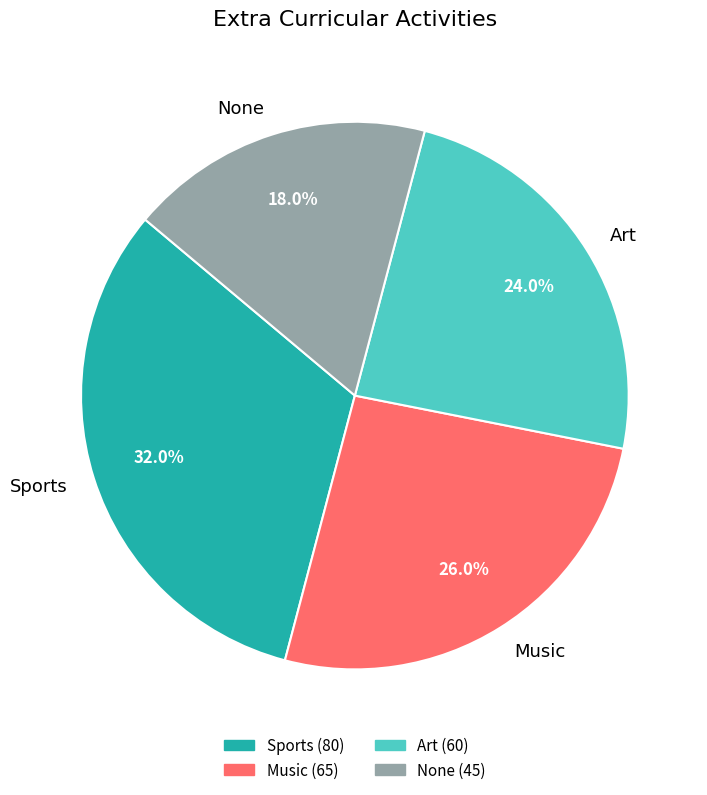

Between Sports and Art, which is larger?

Sports